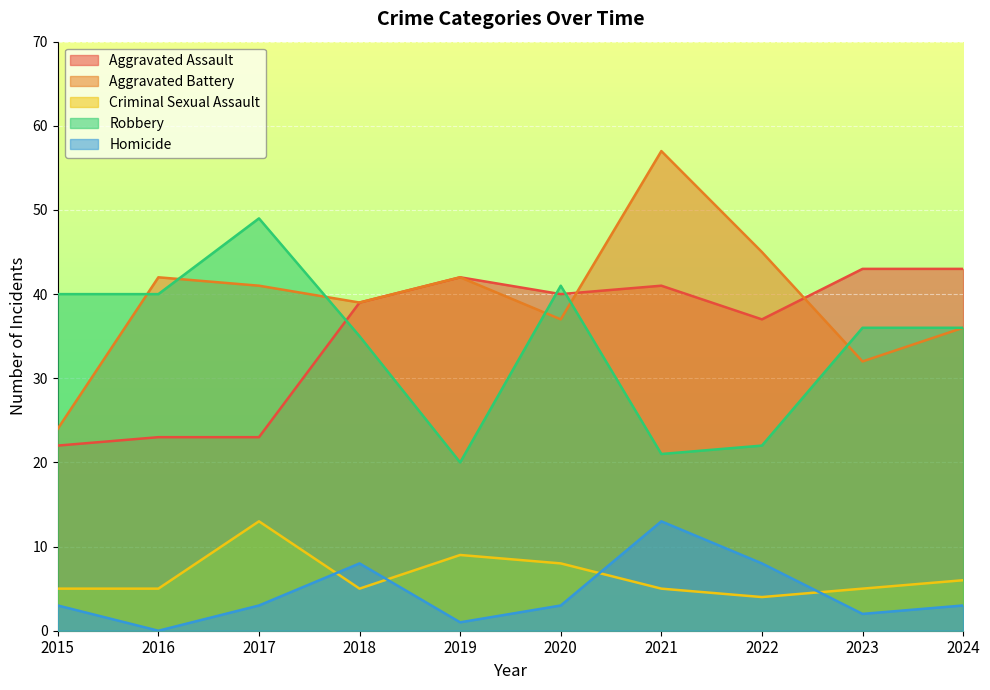

True or false: Criminal Sexual Assault and Aggravated Assault cross at least once.

False